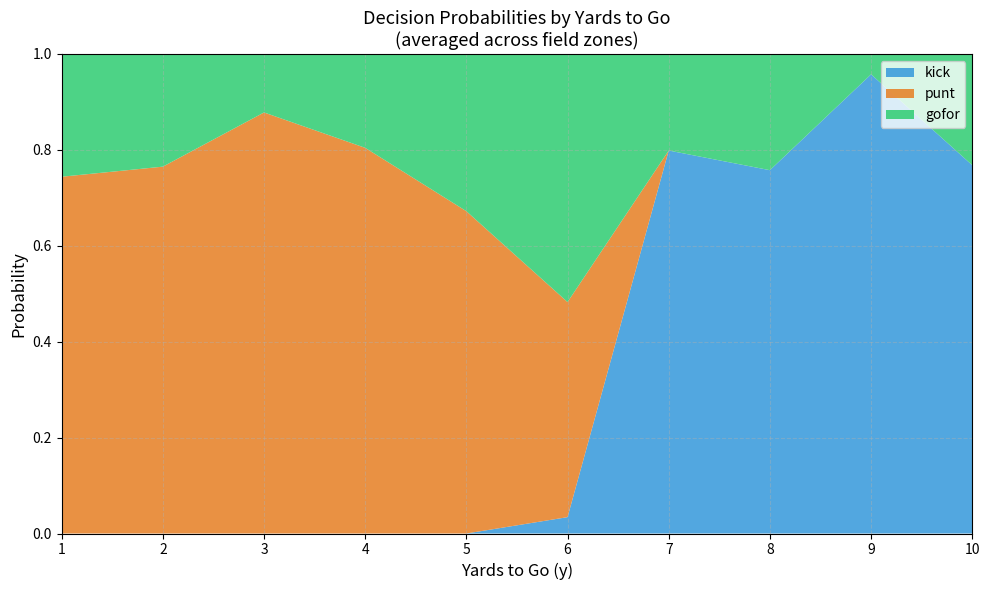

True or false: kick has a value of -0.4 at 1.

False